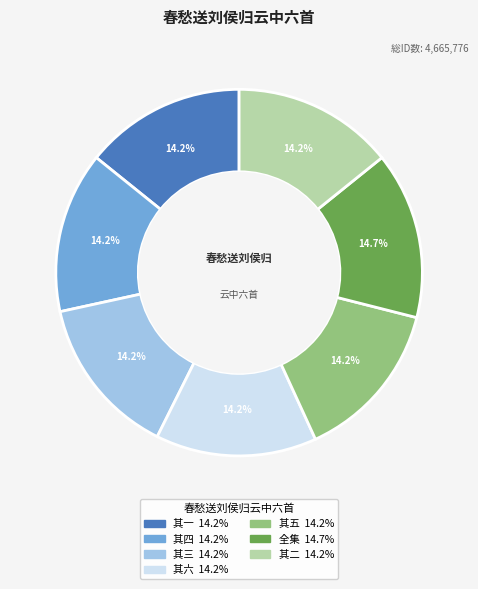

How many segments does this pie chart have?

7